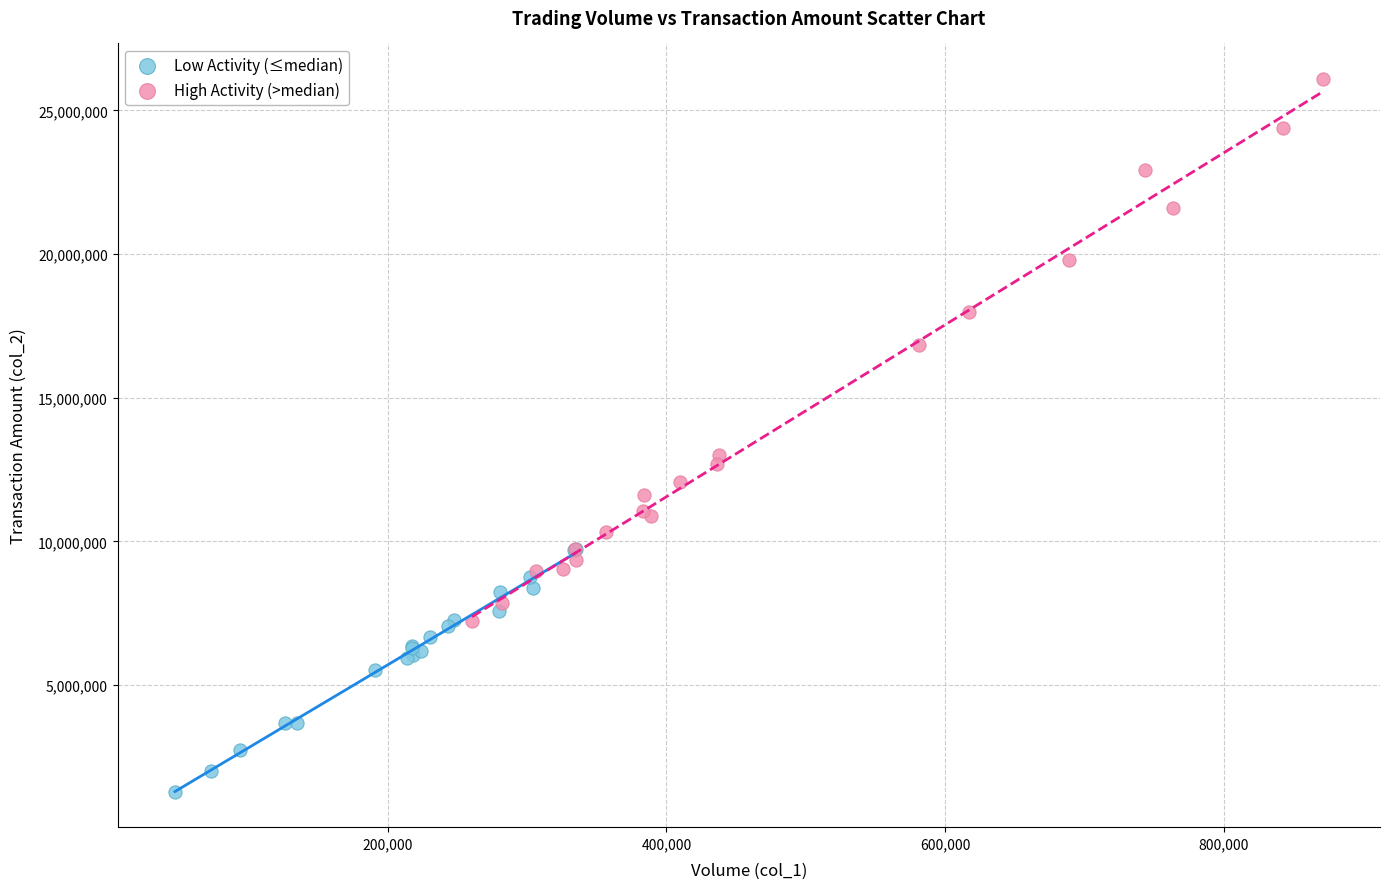

Which series reaches the minimum Y coordinate?

Low Activity (≤median)